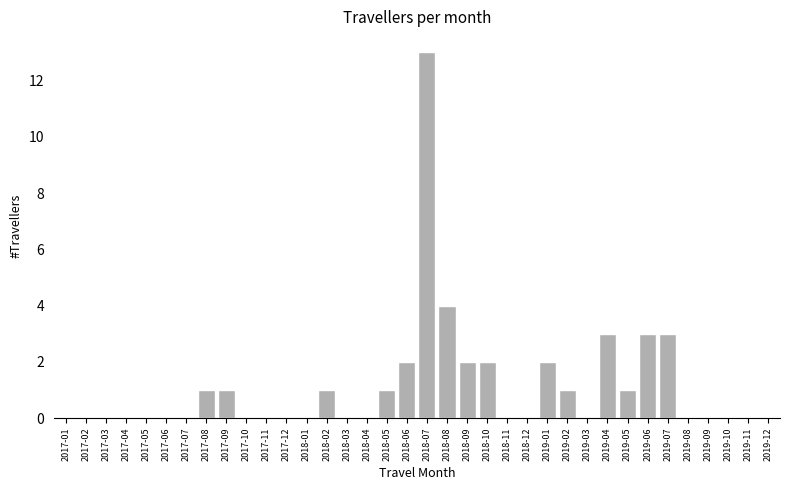

Which category has the highest value across all series?

2018-07